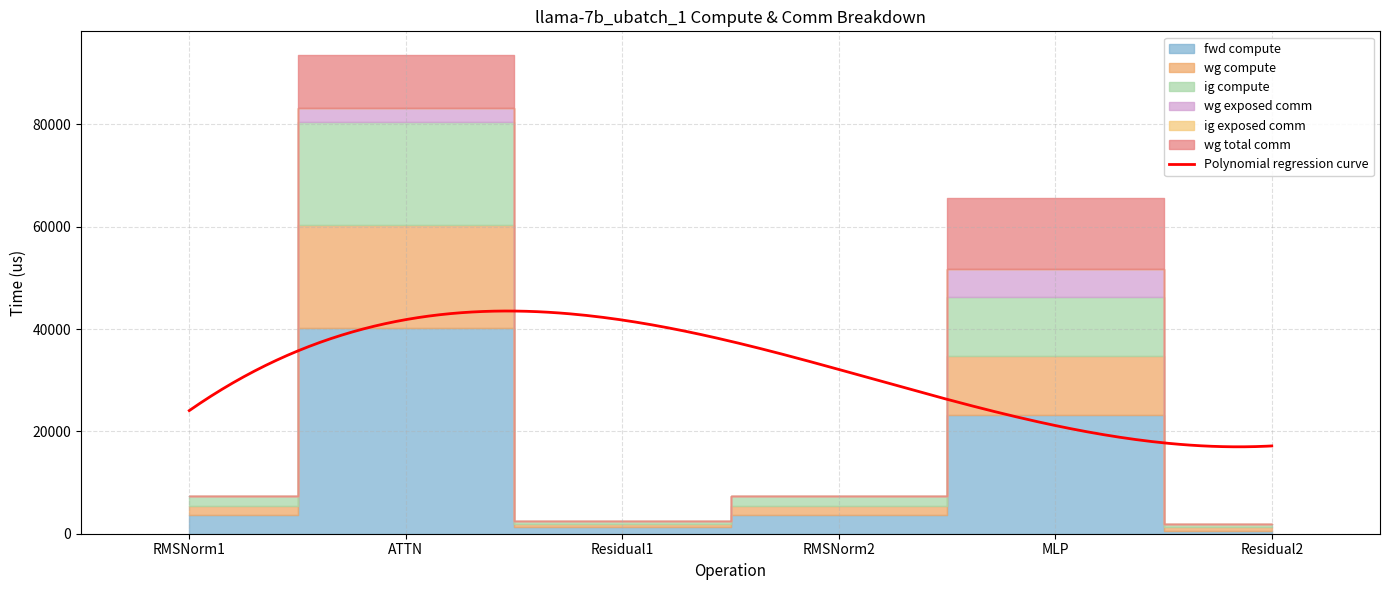

True or false: wg compute and fwd compute cross at least once.

False